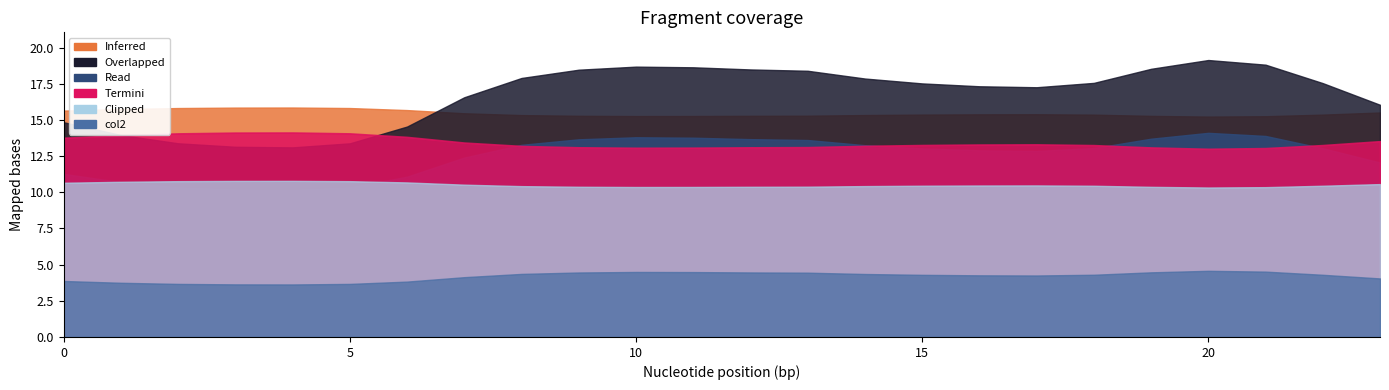

What is the total value across all series at 2?

68.1